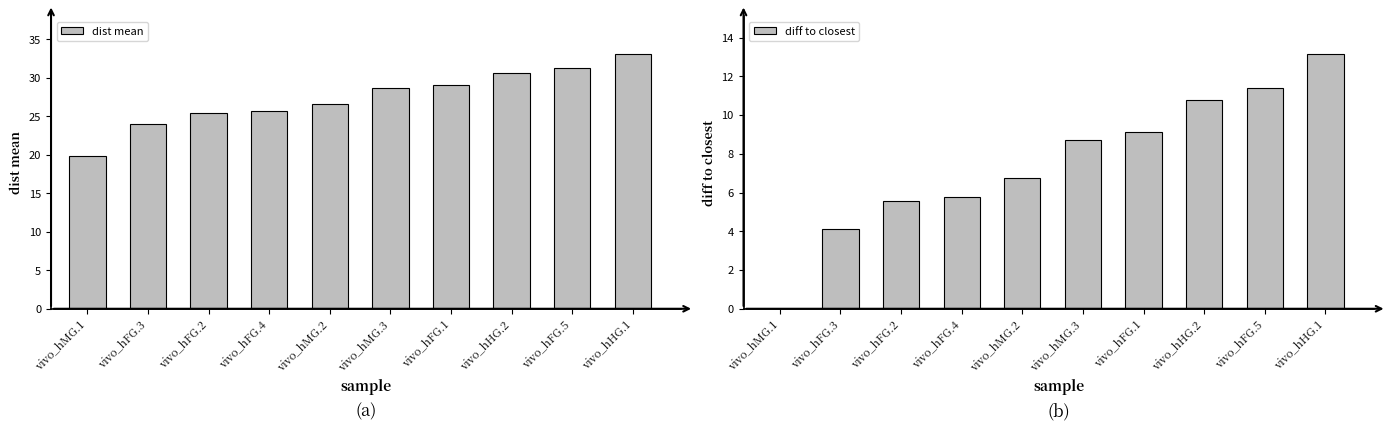

What position from the right is vivo_hMG.2?

6